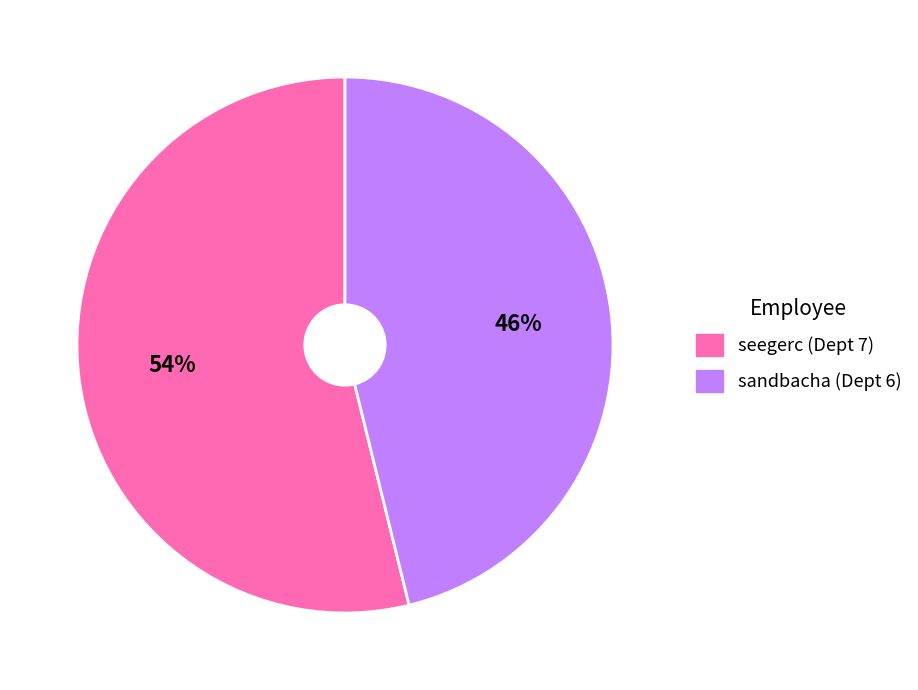

To the nearest percent, what percentage of the pie is seegerc (Dept 7)?

54%